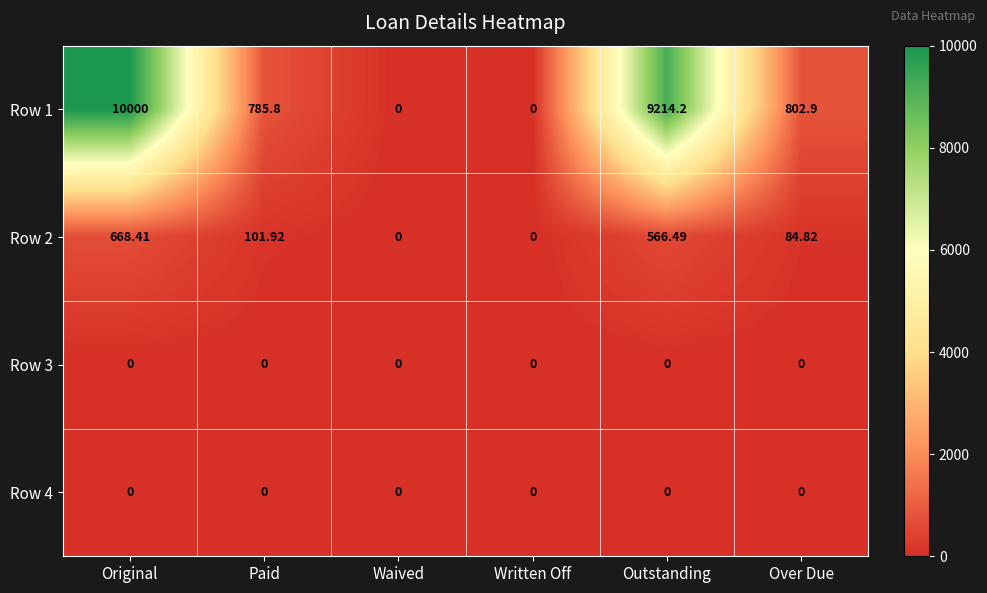

At which category is the sum across all series the highest?

Original